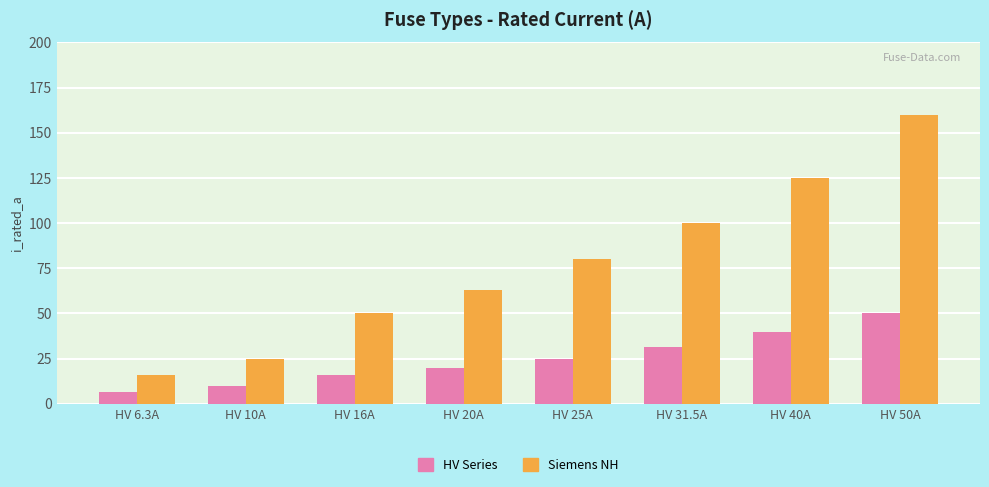

Which category has the highest value in the Siemens NH series?

HV 50A